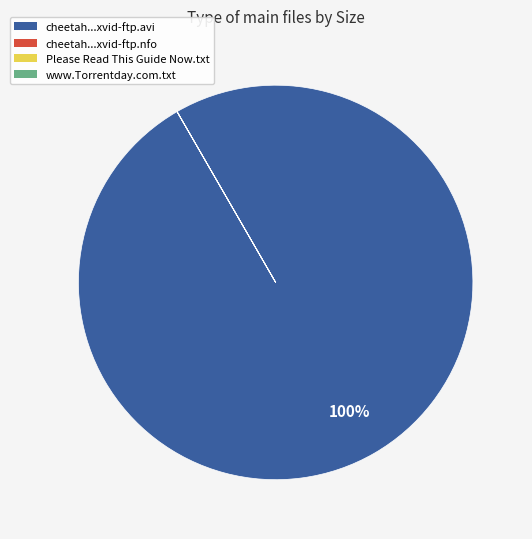

Is there any slice that represents more than half of the pie?

Yes